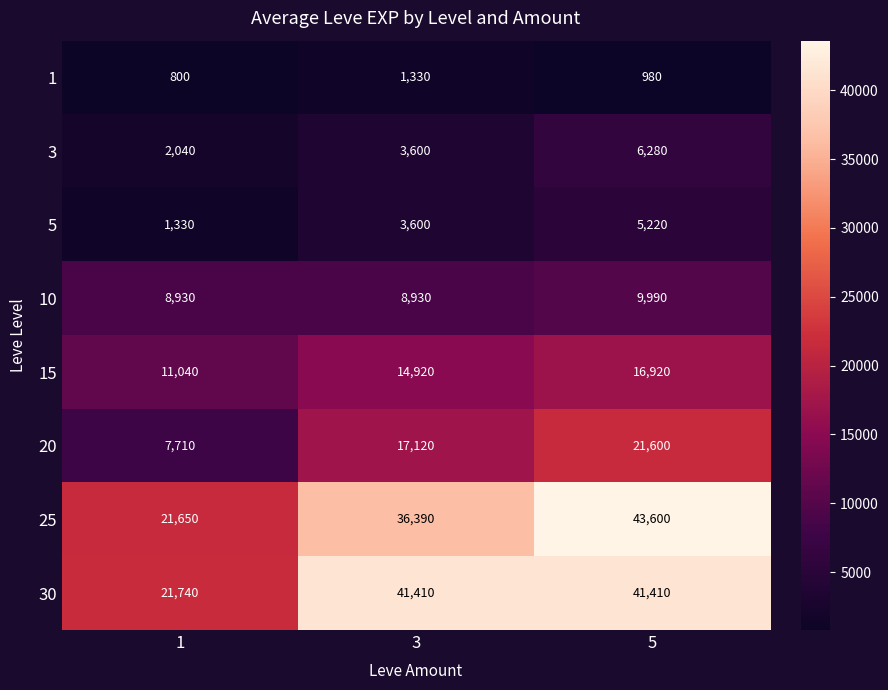

What is the maximum value shown in the chart?

43600